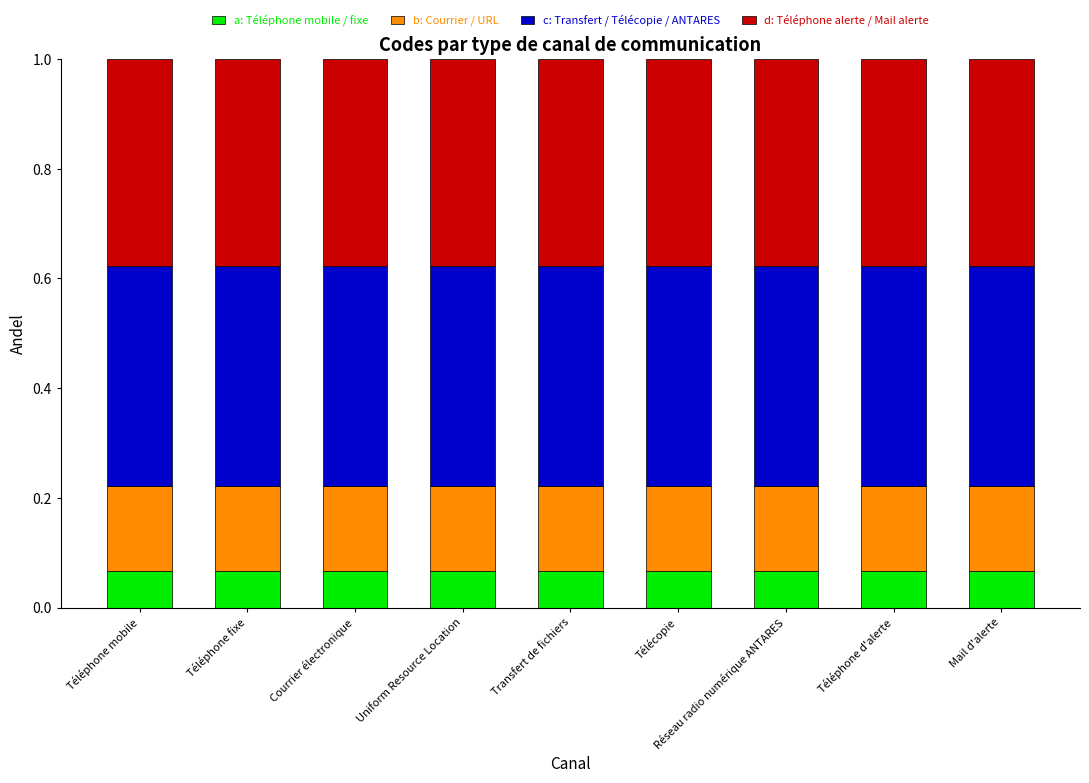

What is the sum of all a: Téléphone mobile / fixe values?

0.6